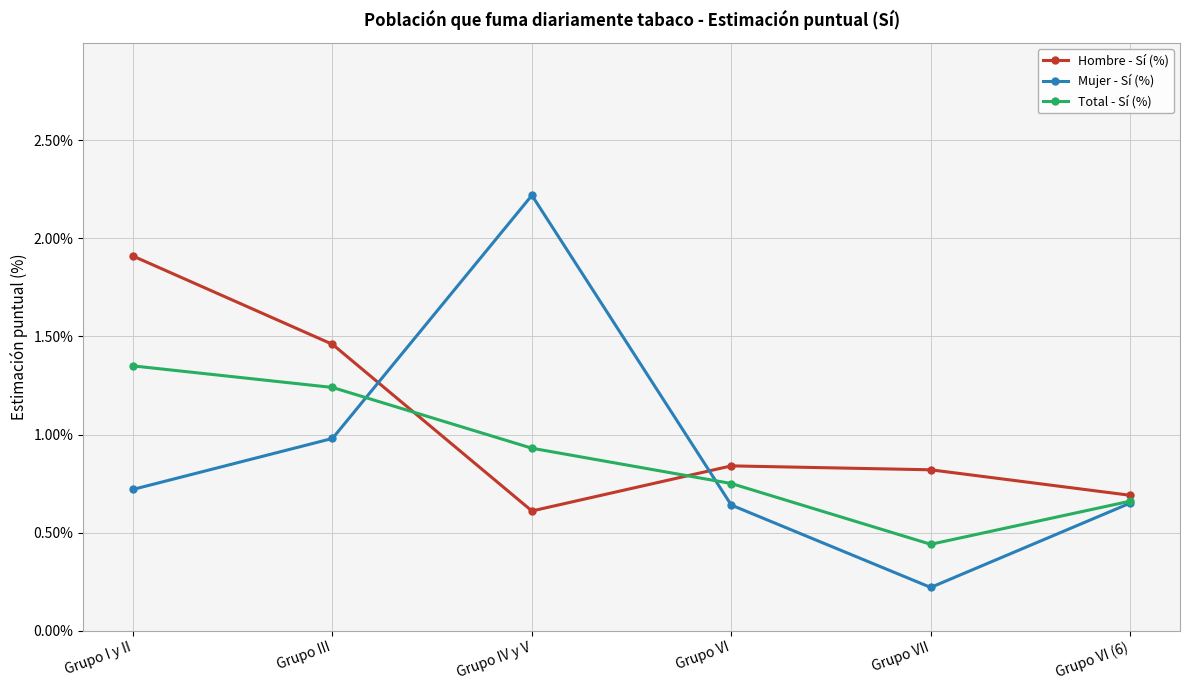

Where do Mujer - Sí (%) and Total - Sí (%) first cross each other?

Grupo III and Grupo IV y V